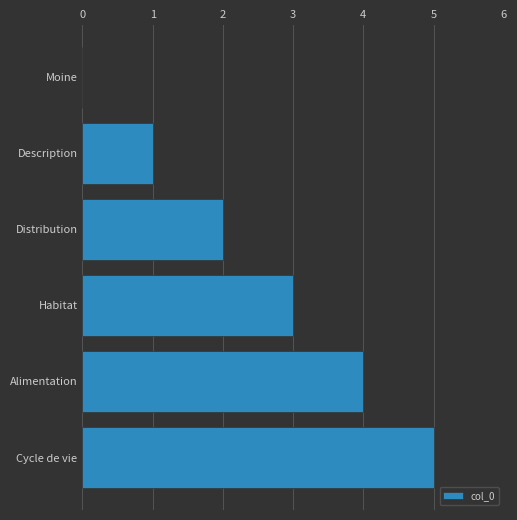

Are the bars horizontal?

Yes